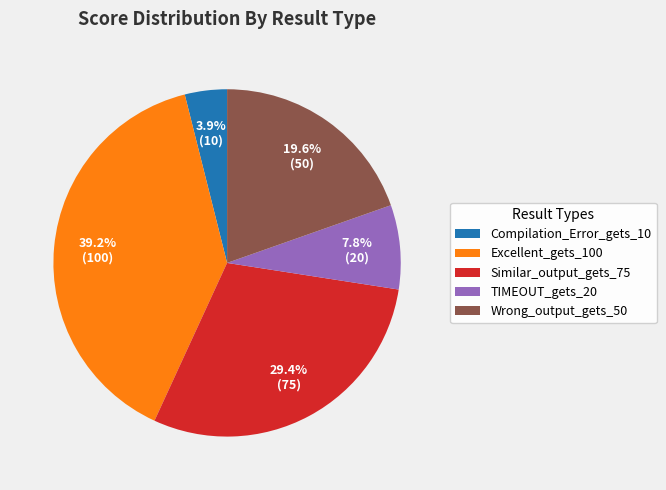

Which slice is the smallest?

Compilation_Error_gets_10